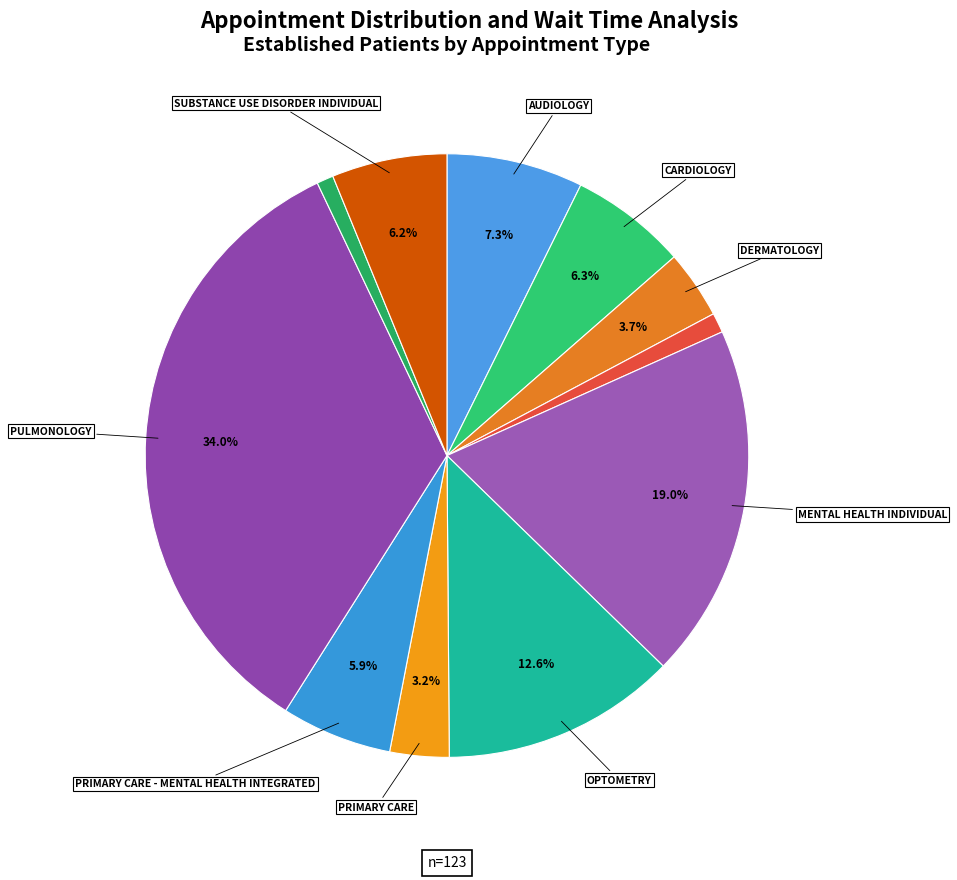

Count the number of slices in the pie.

11